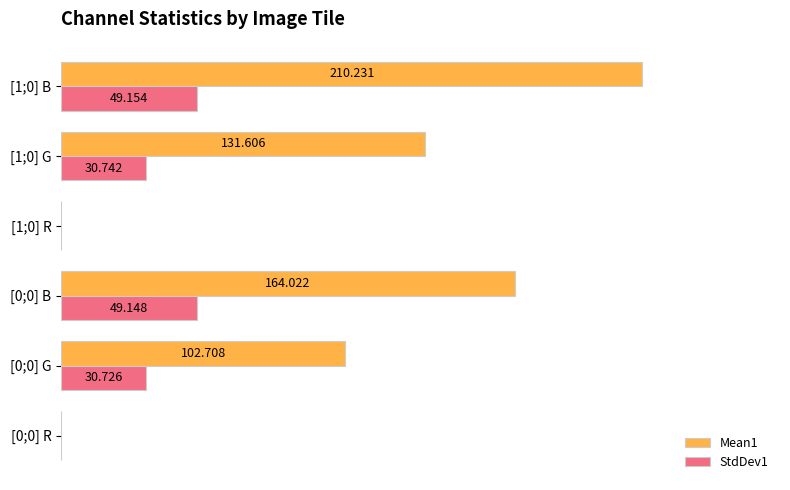

Rank the series by their average value, from highest to lowest.

Mean1, StdDev1